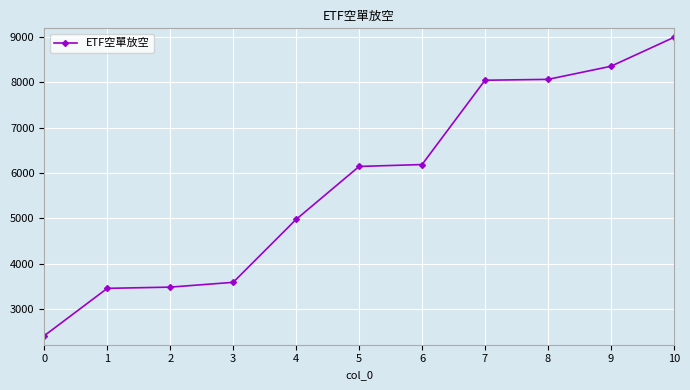

Between 9 and 3, which is larger?

9